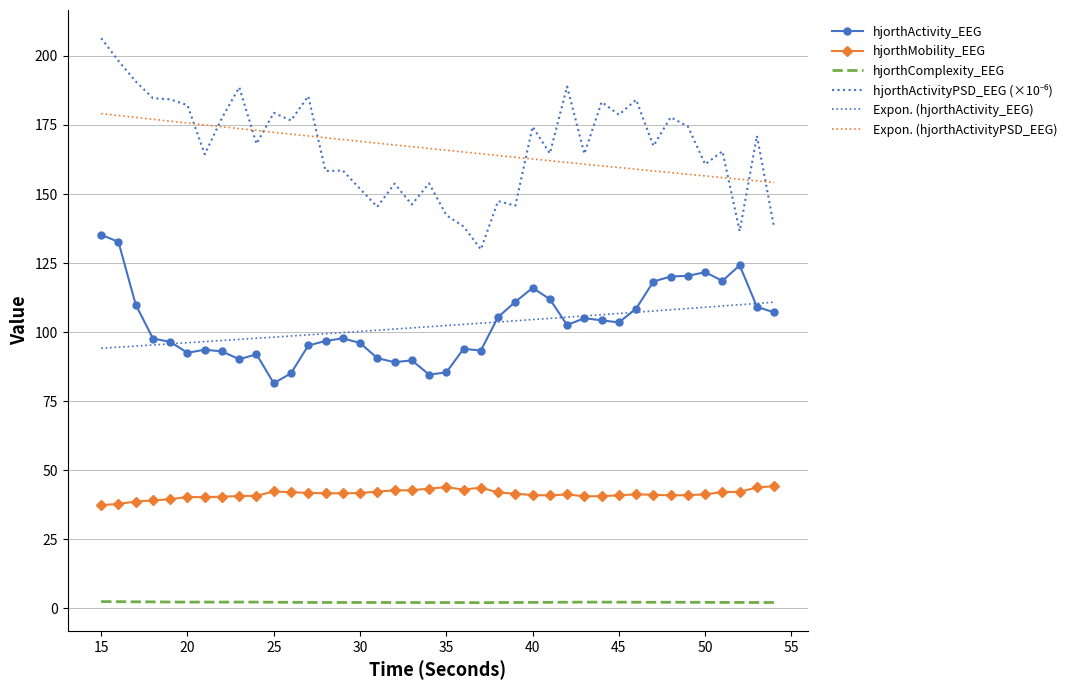

Which series has the largest total across all categories?

hjorthActivityPSD_EEG (×10⁻⁶)